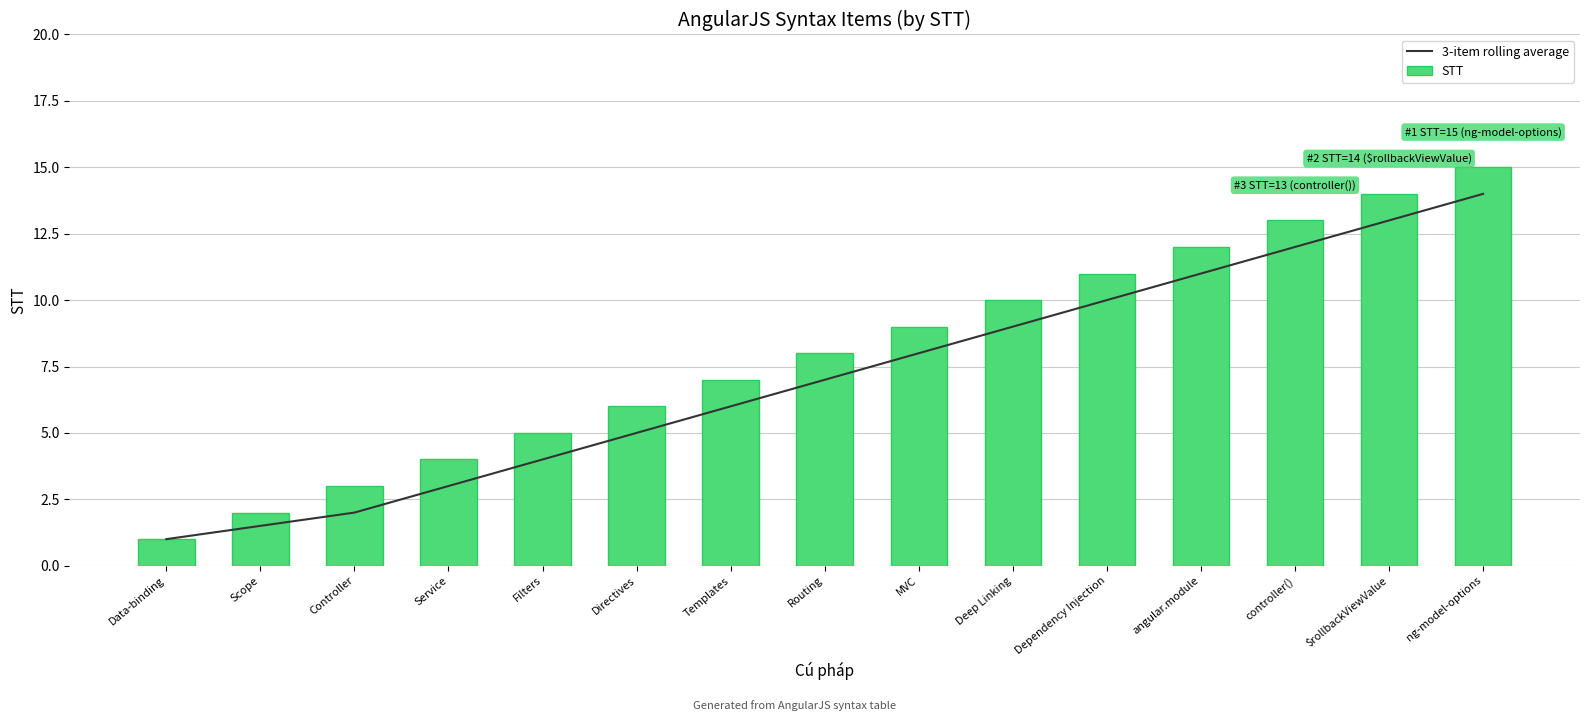

Is the value of STT at $rollbackViewValue greater than the value of 3-item rolling average at Routing?

Yes